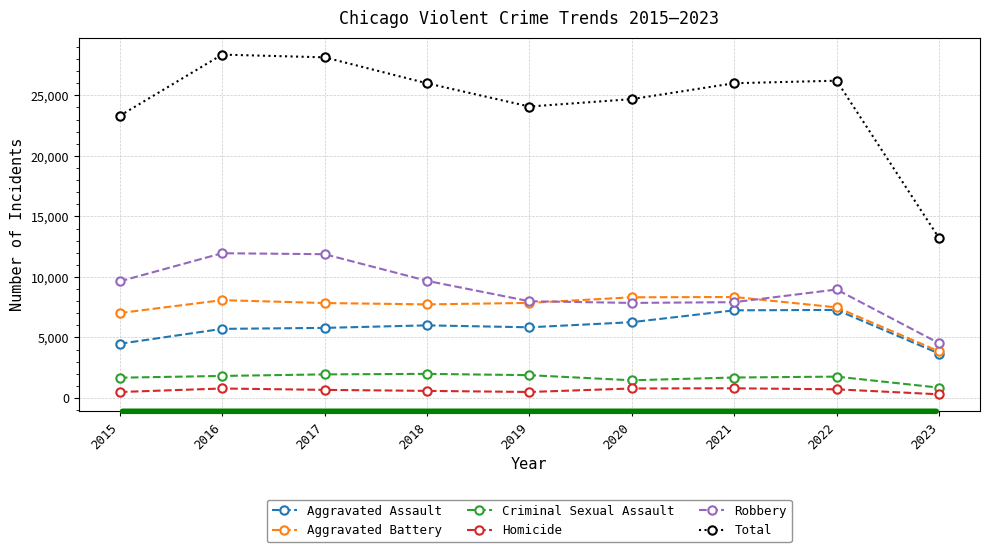

What is the lowest value of the Robbery series?

4525